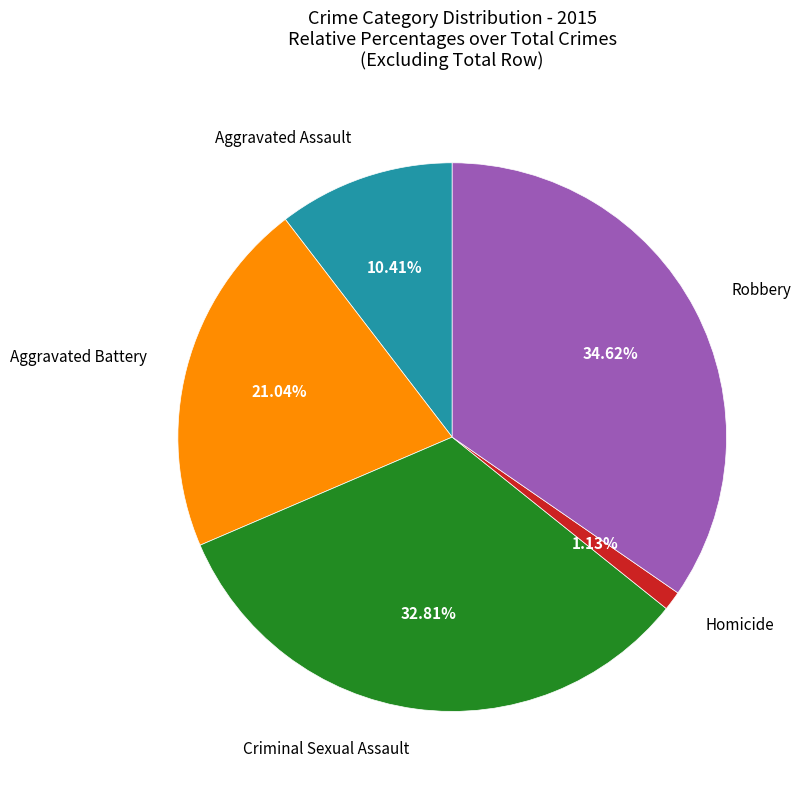

Which slice is the largest?

Robbery